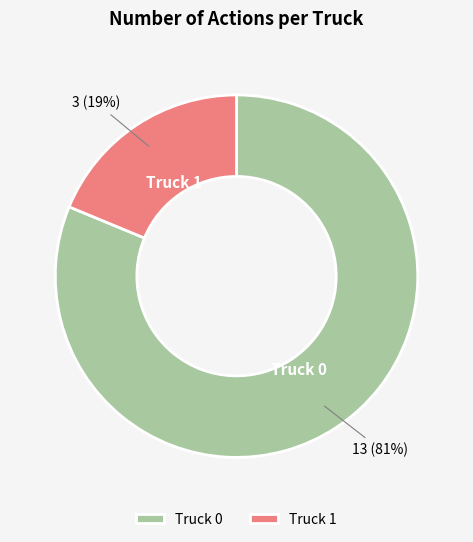

Which category has the biggest portion of the pie?

Truck 0